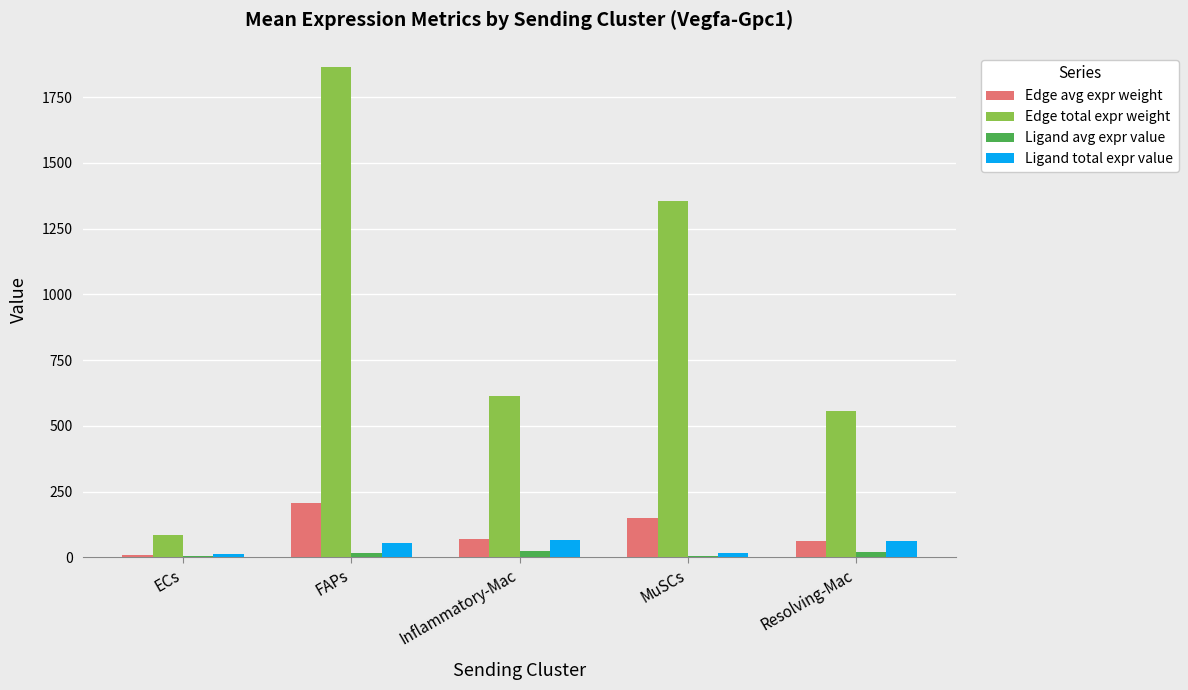

Which series has the largest total across all categories?

Edge total expr weight